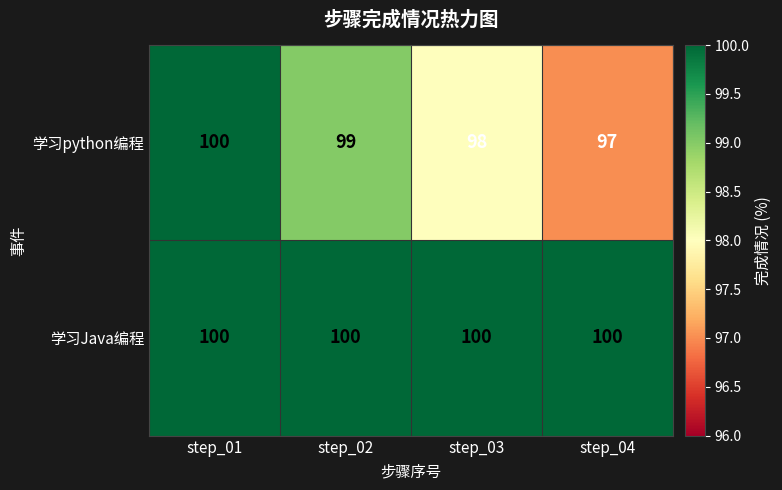

At which category is the sum across all series the highest?

step_01